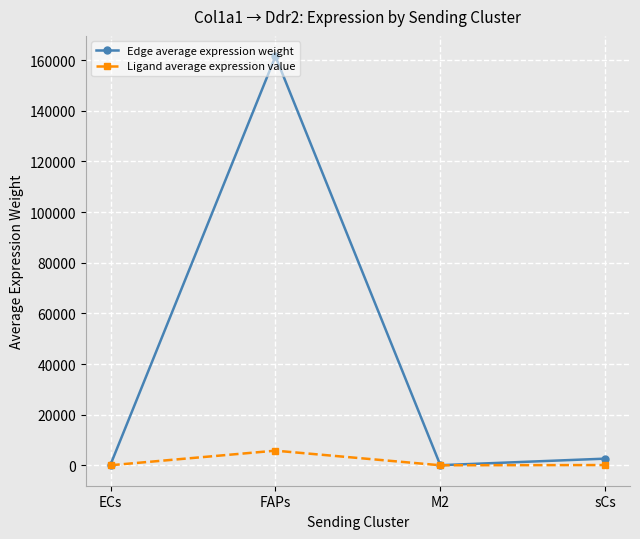

What is the difference between the highest and lowest values at FAPs?

155761.6